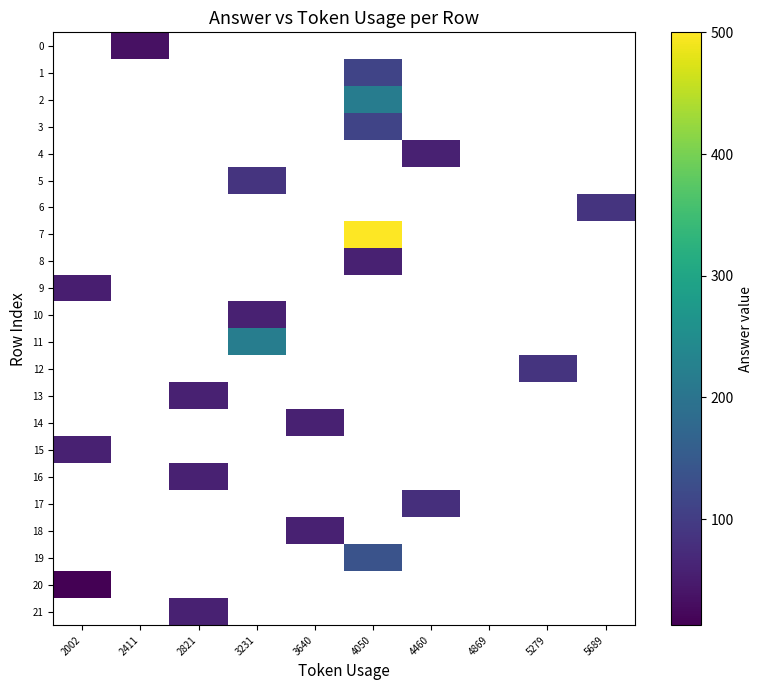

How many series are shown in this chart?

22